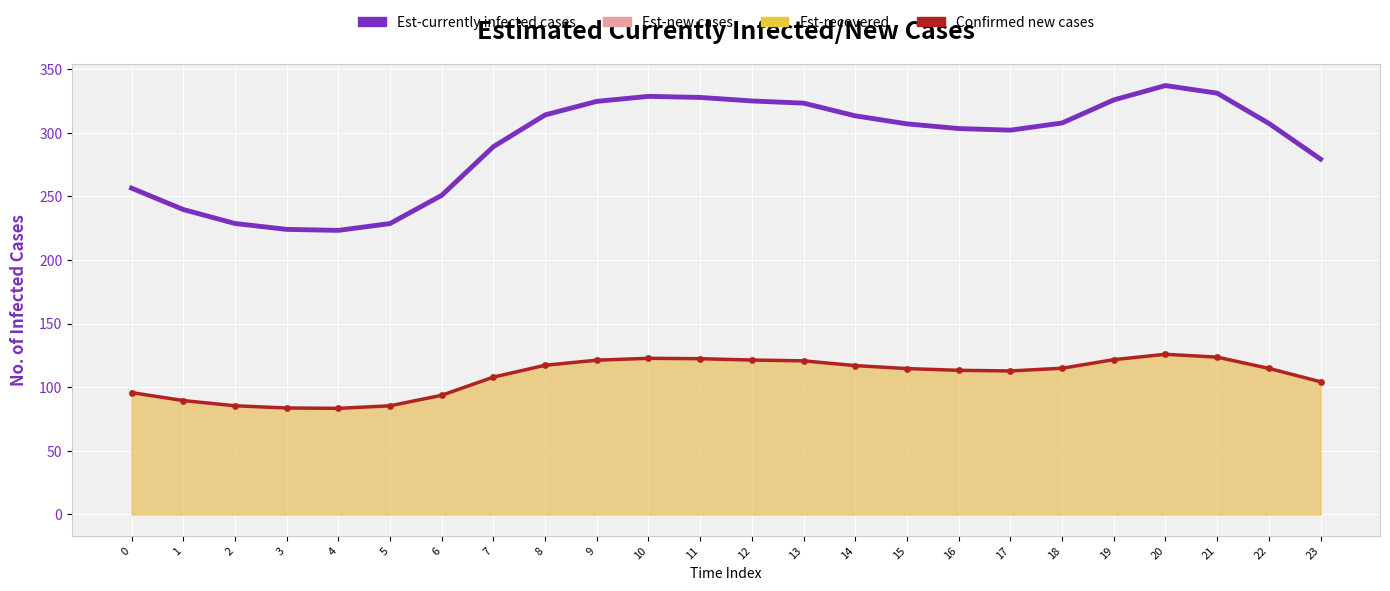

What is the total value across all series at 0?

352.3